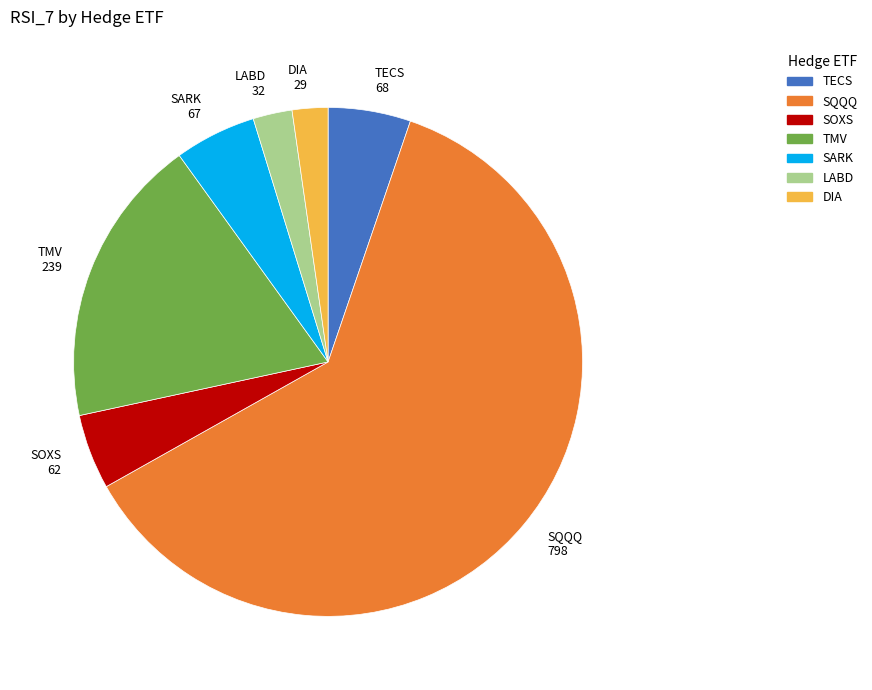

The TMV 239 slice represents 30% of the pie. True or false?

False